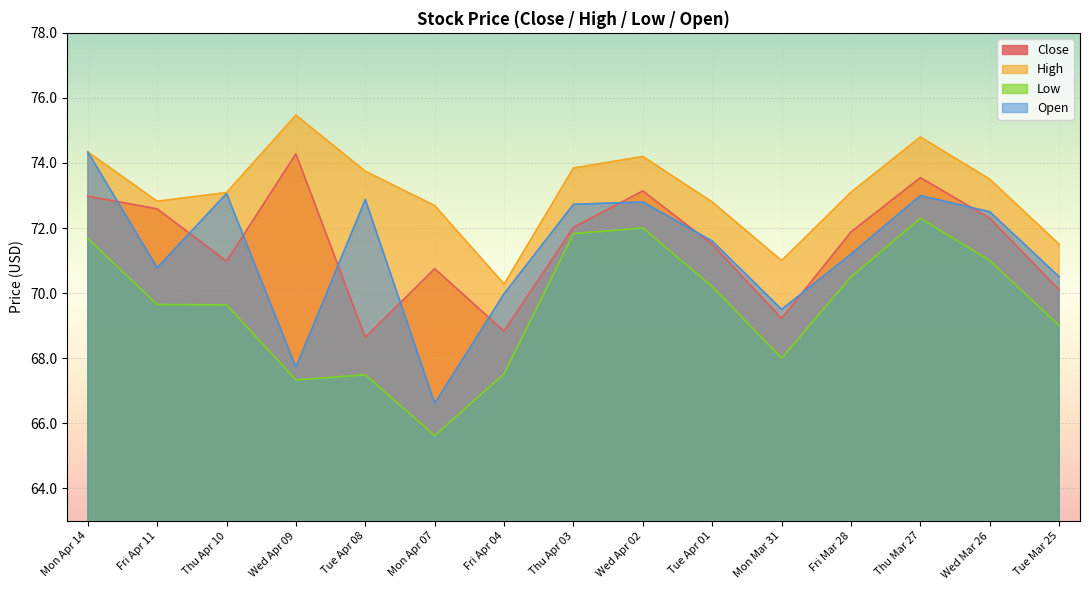

True or false: Close has more than 2 interior local peaks.

True